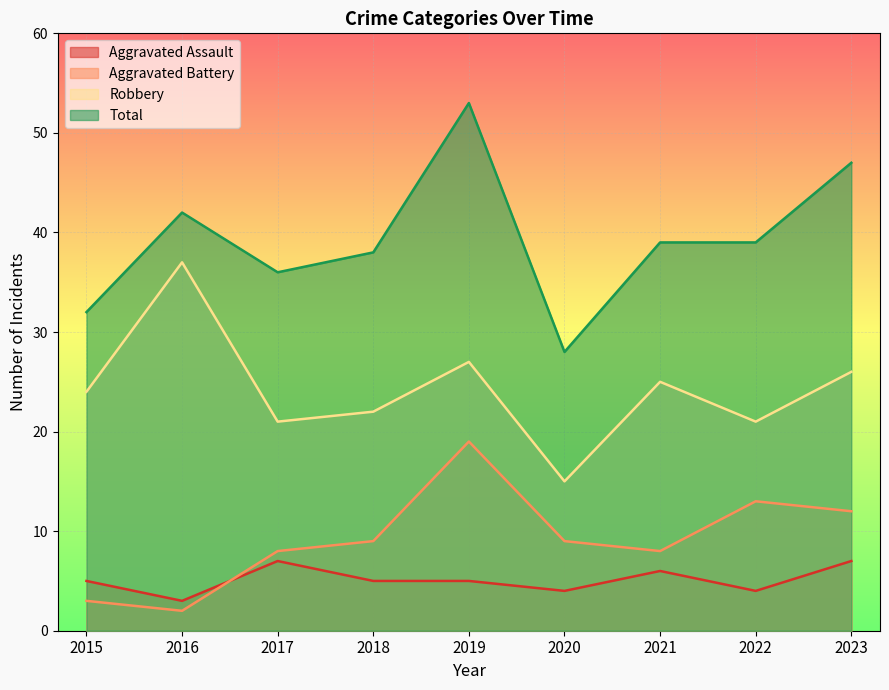

How many intersections are there between Aggravated Battery and Aggravated Assault?

1